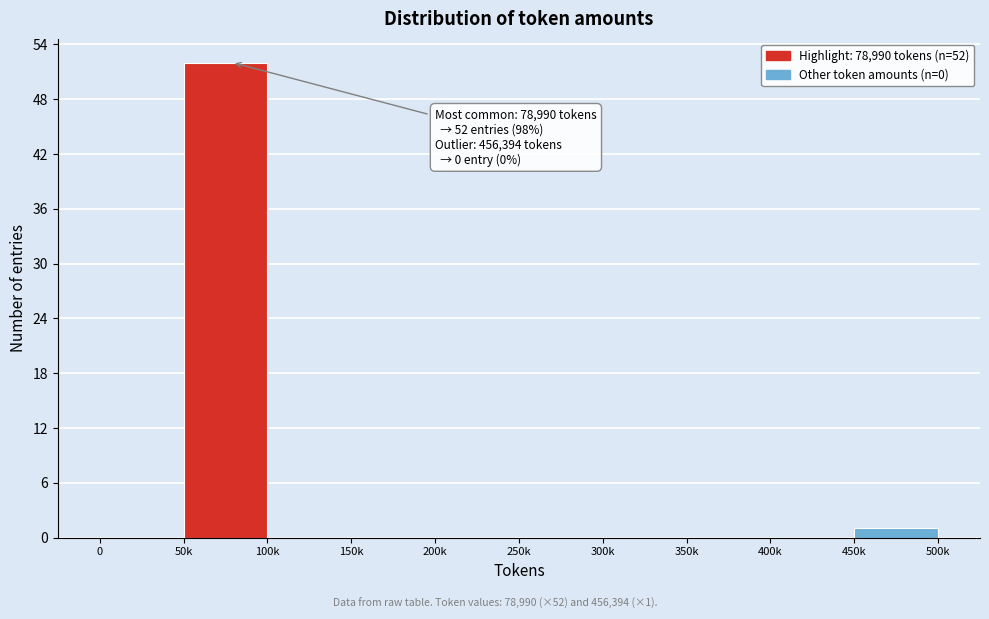

Reading left to right, list all the values displayed in this chart.

0=0	50k=52	100k=0	150k=0	200k=0	250k=0	300k=0	350k=0	400k=0	450k=1